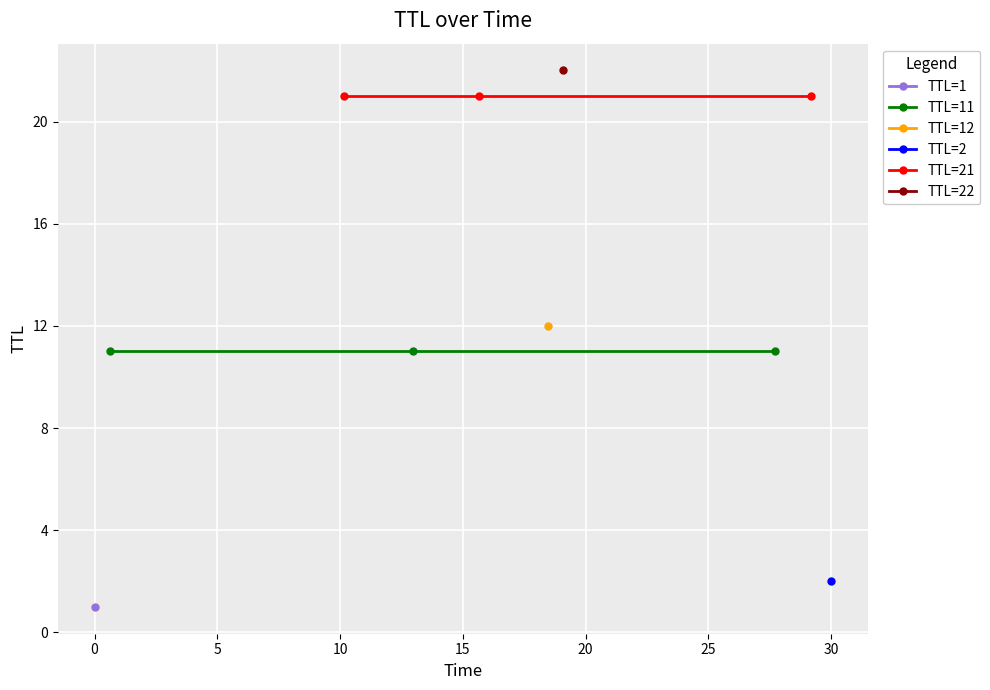

Which series has the largest total across all categories?

TTL=21